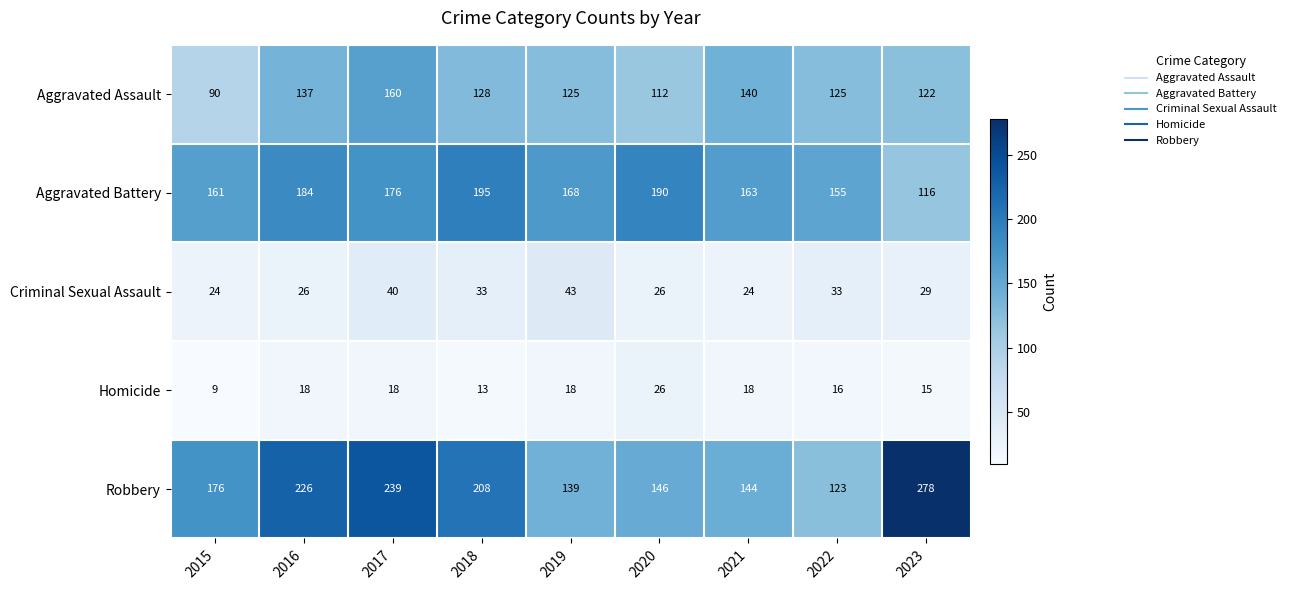

Between 2015 and 2023, which series saw the biggest shift?

Robbery